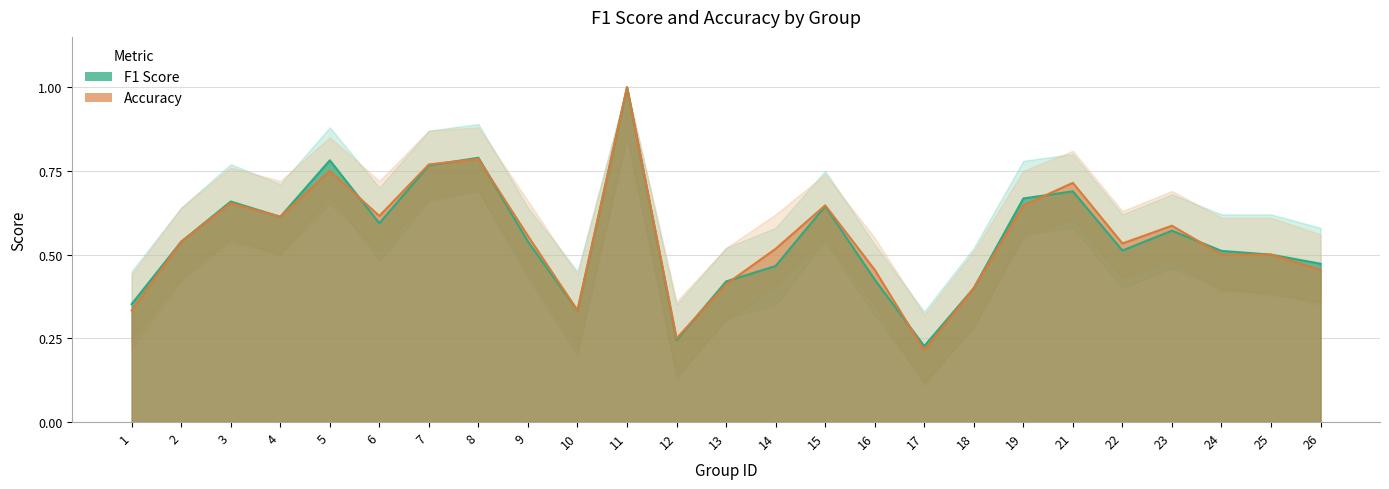

Which series has the largest range (max minus min)?

accuracy